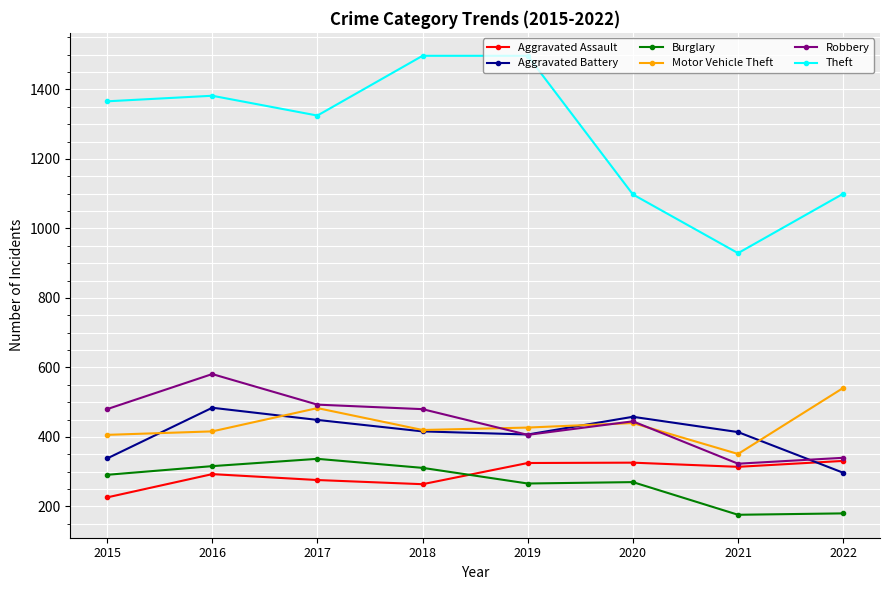

What is the maximum value for Motor Vehicle Theft?

541